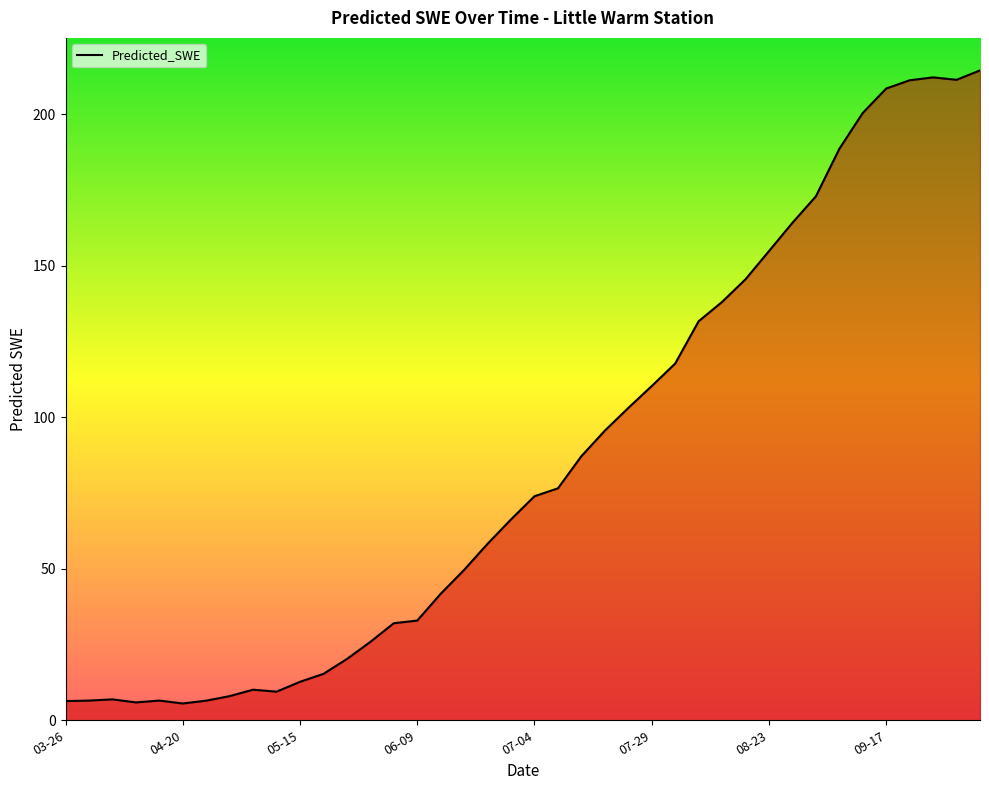

What is the minimum value shown in the chart?

5.5